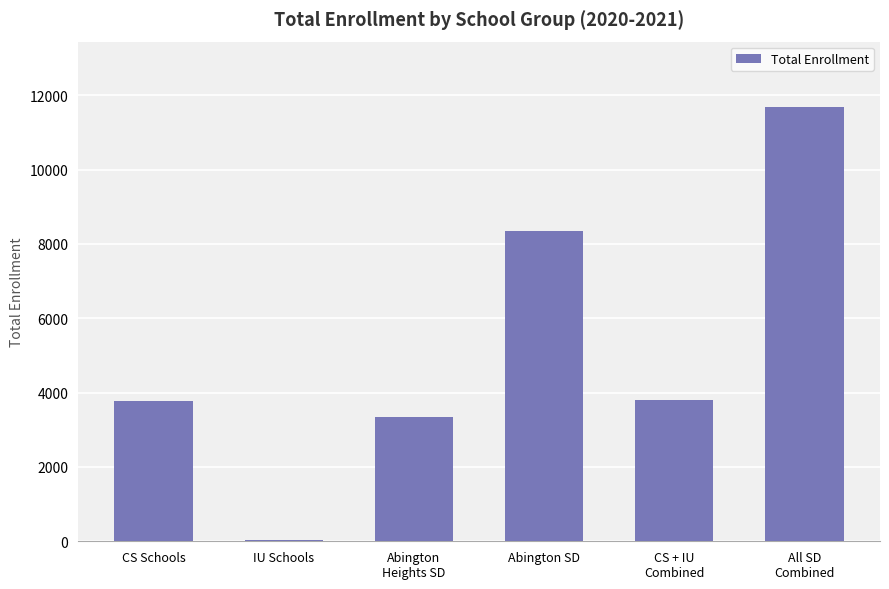

What is the change in value from CS Schools to Abington SD?

+4574